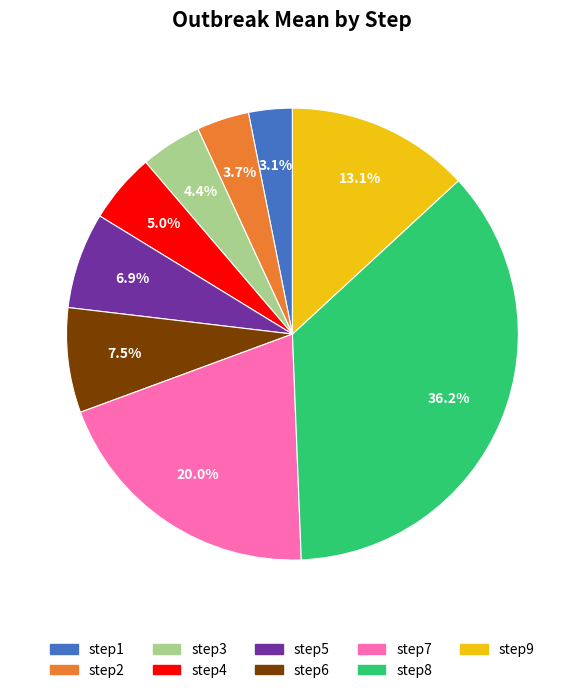

To the nearest percent, what is the combined percentage of step9 and step2?

17%